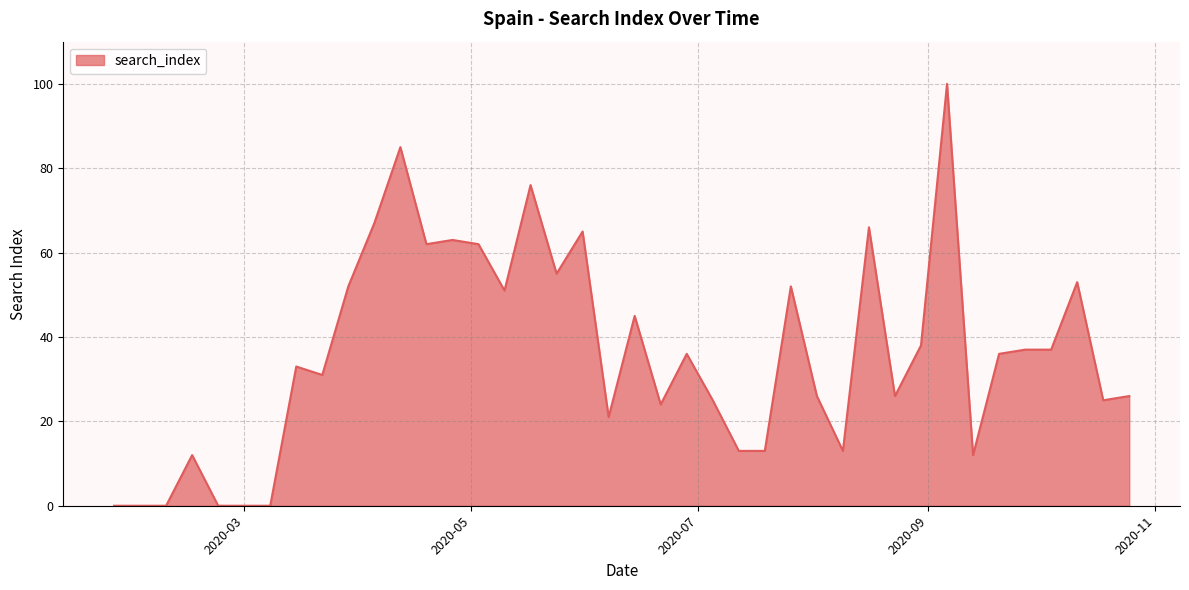

What is the difference between the maximum and minimum values?

100